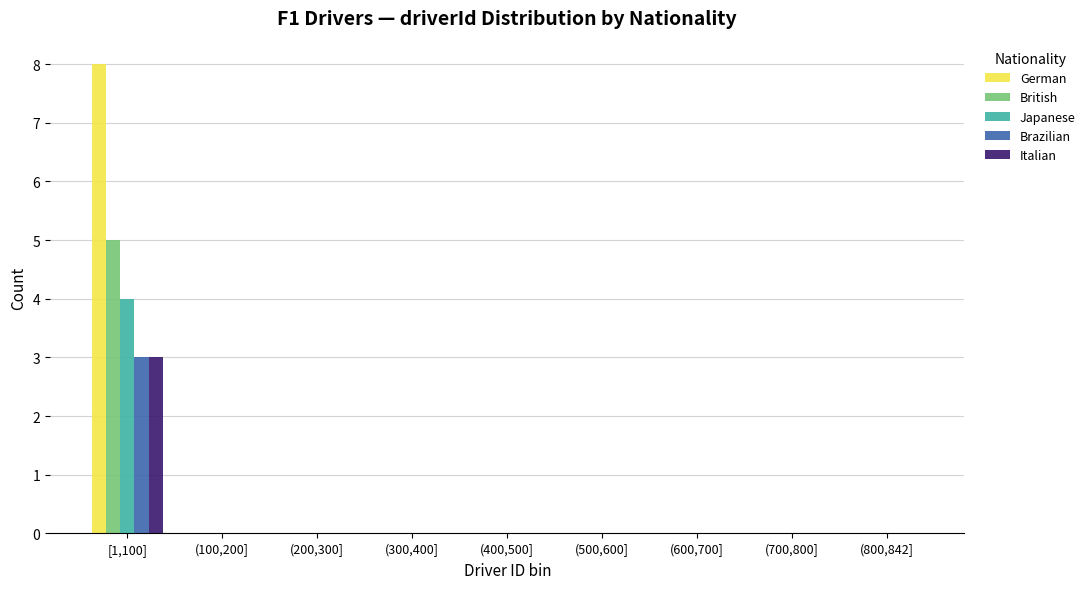

True or false: British has a value of 0 at (200,300].

True